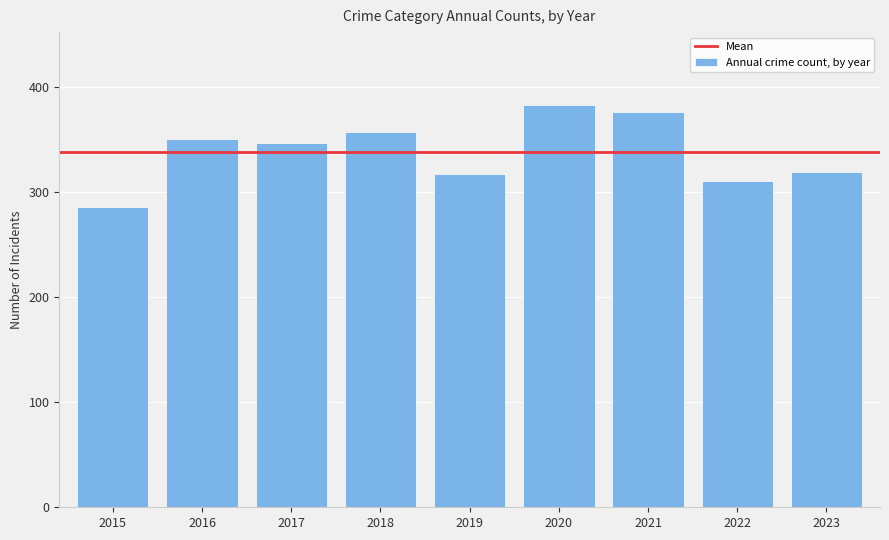

What is the difference between the maximum and minimum values?

97